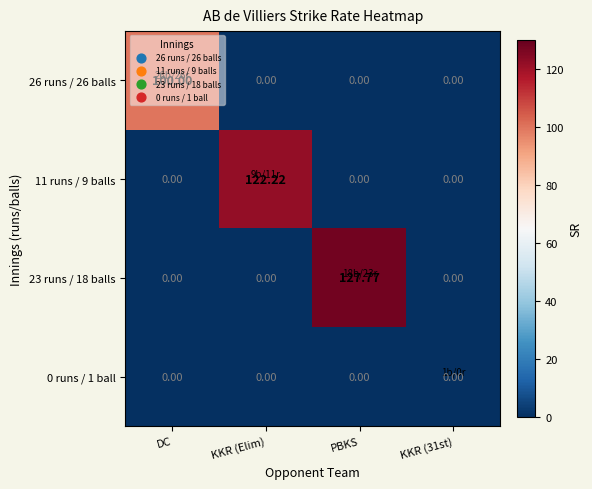

At which category does the chart reach its peak across all series?

PBKS